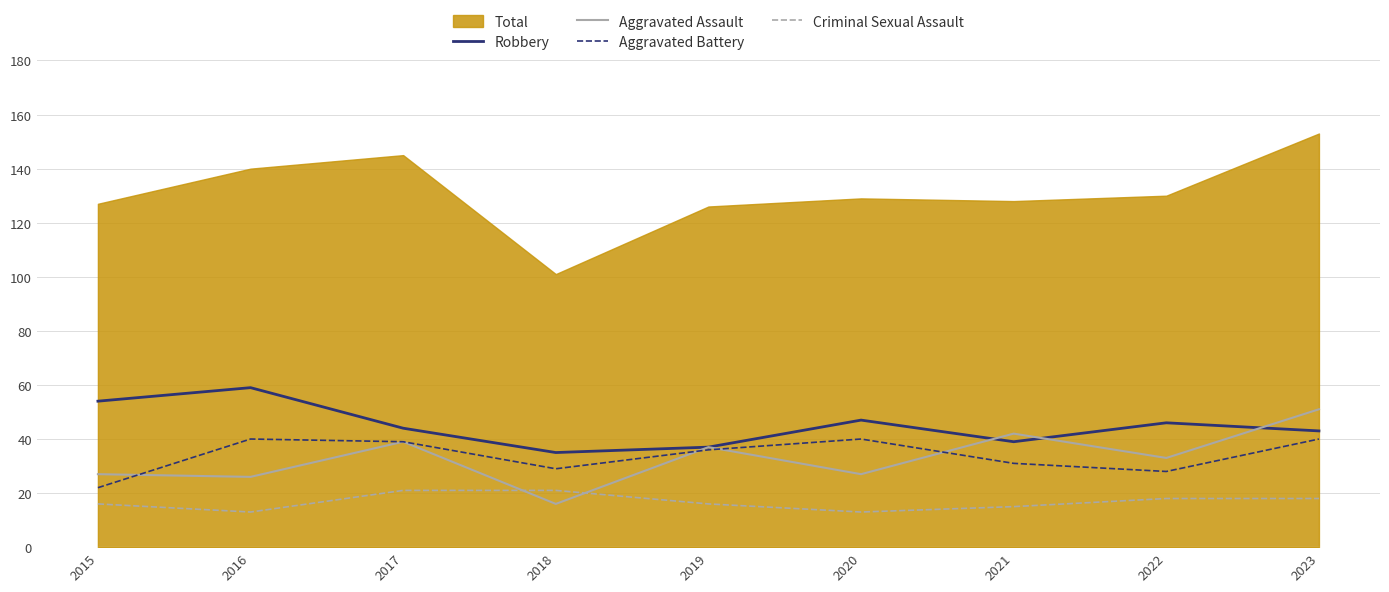

Is the value of Aggravated Assault at 2022 greater than the value of Aggravated Battery at 2023?

No